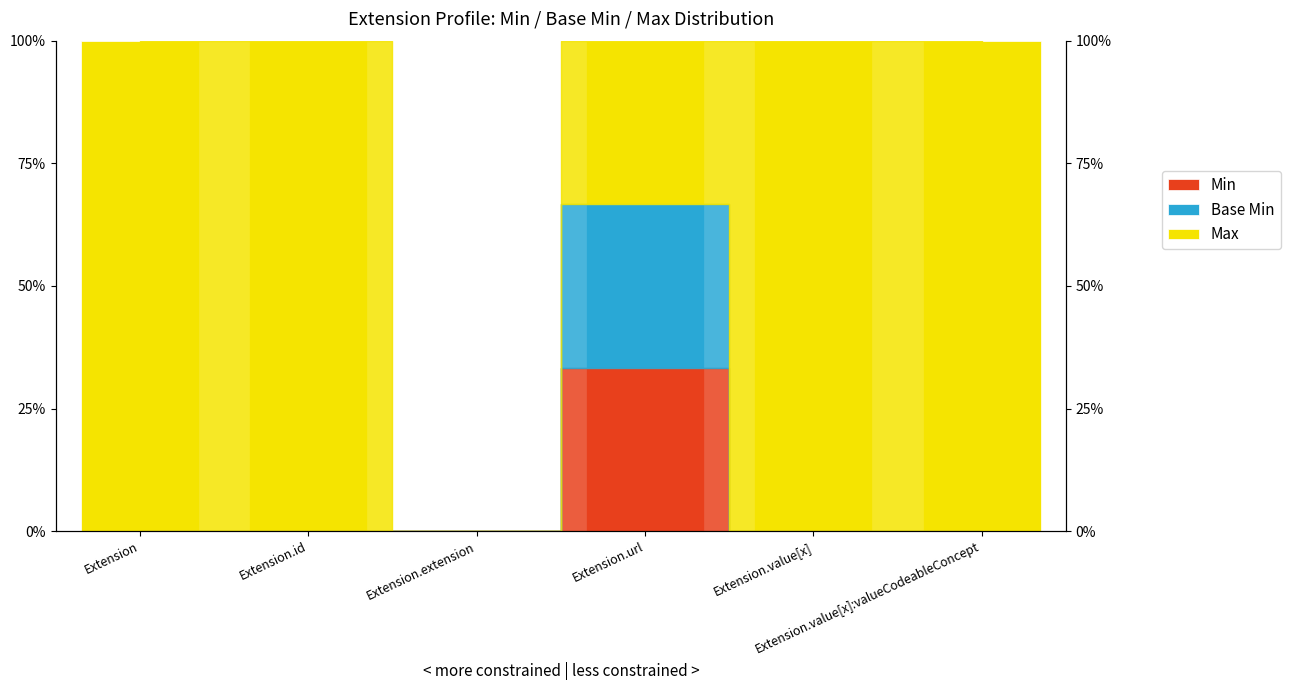

Reading left to right, list all the values displayed in this chart.

Min: Extension=0.0	Extension.id=0.0	Extension.extension=0.0	Extension.url=0.3	Extension.value[x]=0.0	Extension.value[x]:valueCodeableConcept=0.0
Base Min: Extension=0.0	Extension.id=0.0	Extension.extension=0.0	Extension.url=0.3	Extension.value[x]=0.0	Extension.value[x]:valueCodeableConcept=0.0
Max: Extension=1.0	Extension.id=1.0	Extension.extension=0.0	Extension.url=0.3	Extension.value[x]=1.0	Extension.value[x]:valueCodeableConcept=1.0